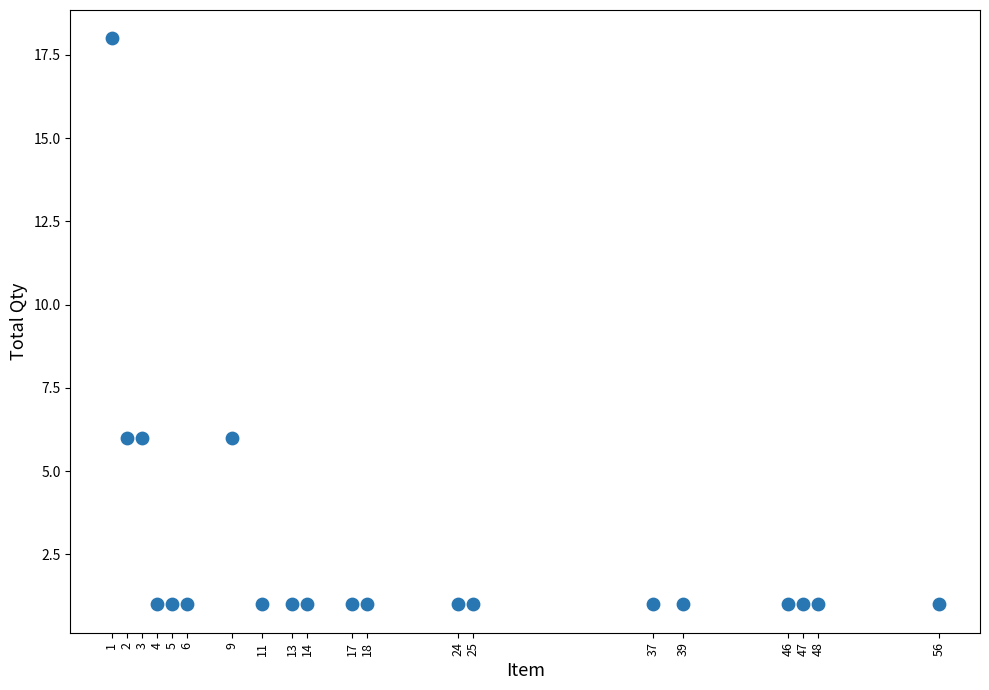

What is the range of X values (max minus min)?

55